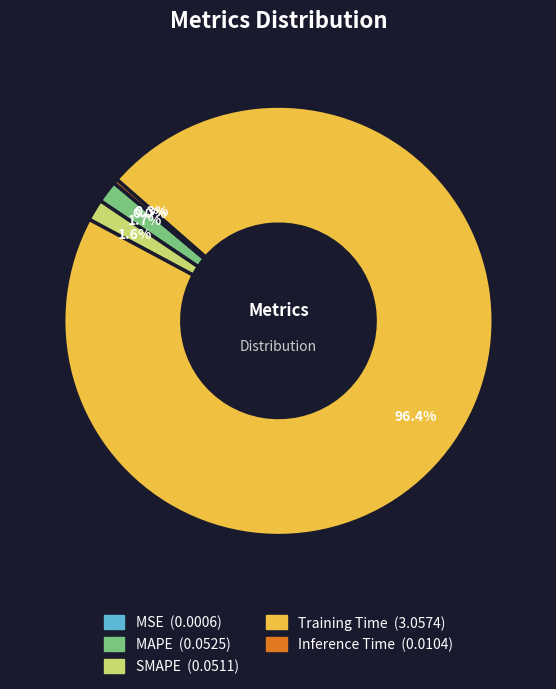

Does Training Time account for over 50% of the chart?

Yes